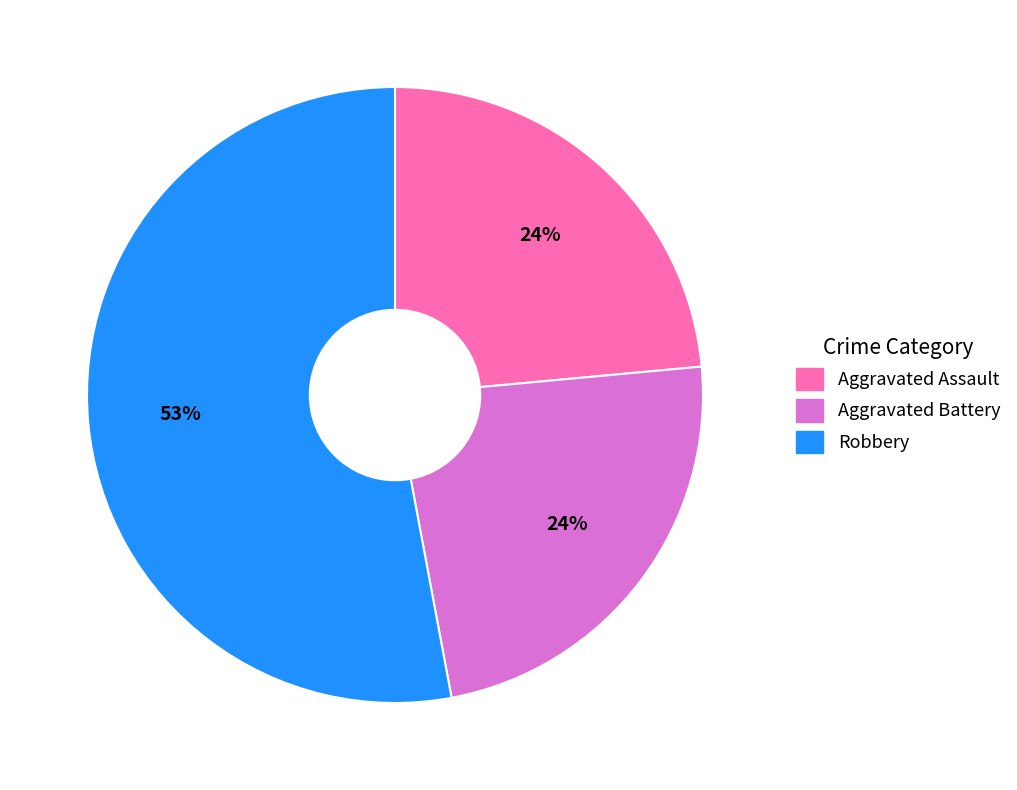

To the nearest percent, what is the difference between the largest and smallest slice percentages?

29%